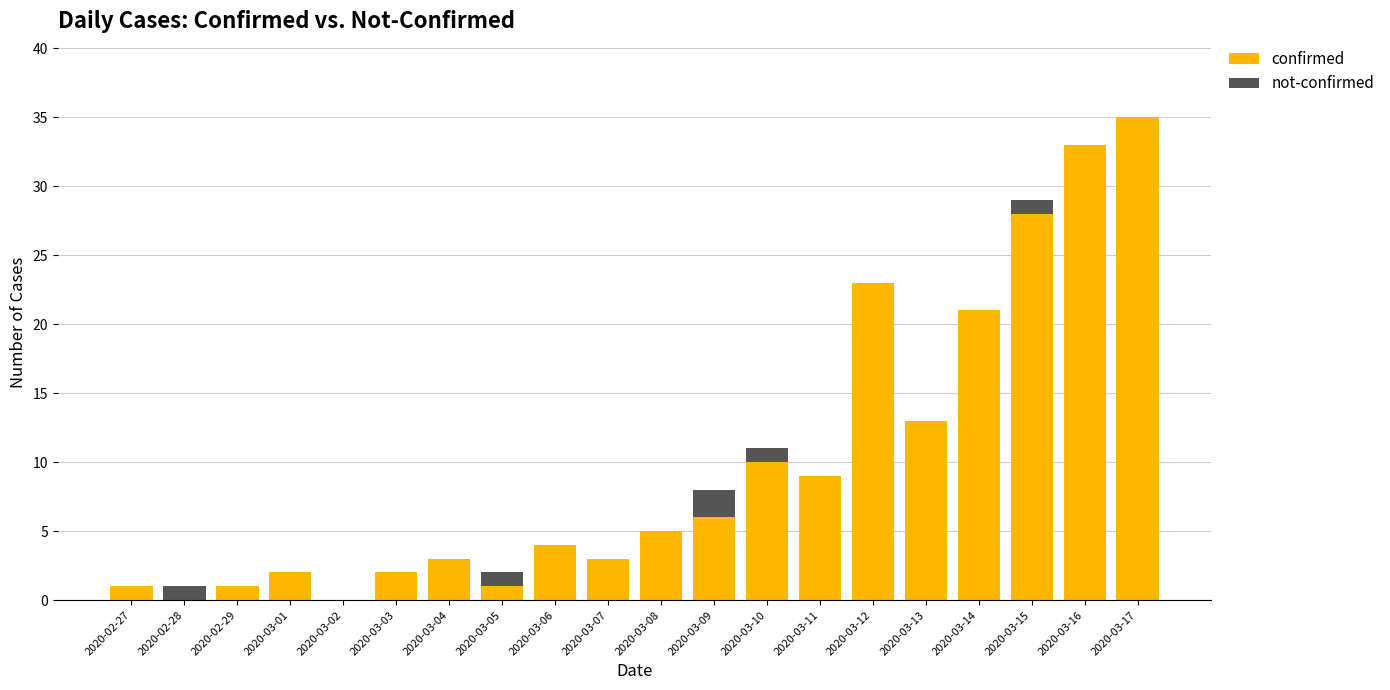

What is the sum of all confirmed values?

200